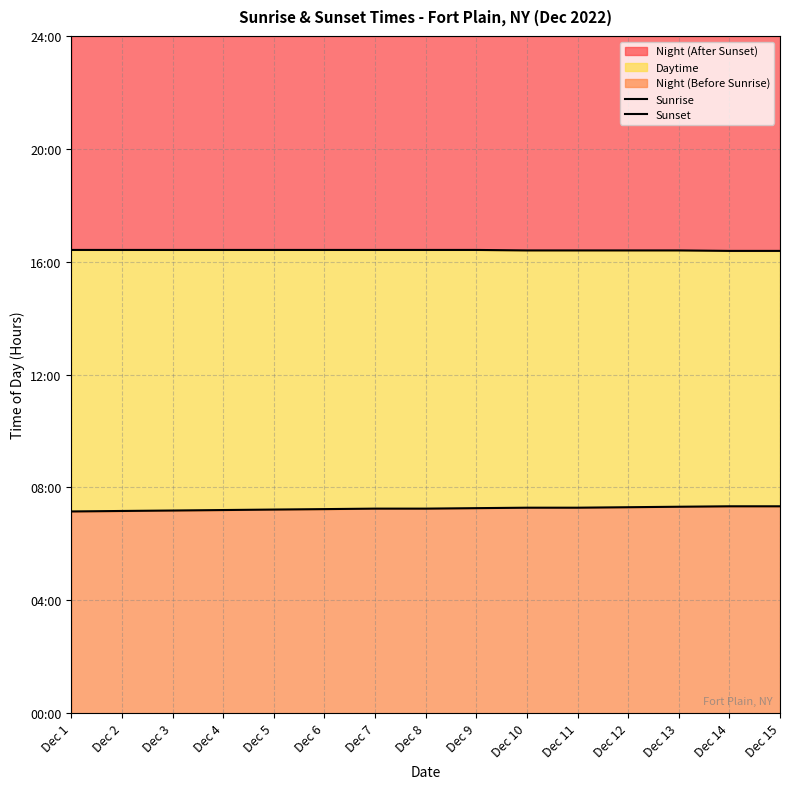

Between Dec 1 and Dec 12, which series saw the biggest shift?

Sunrise